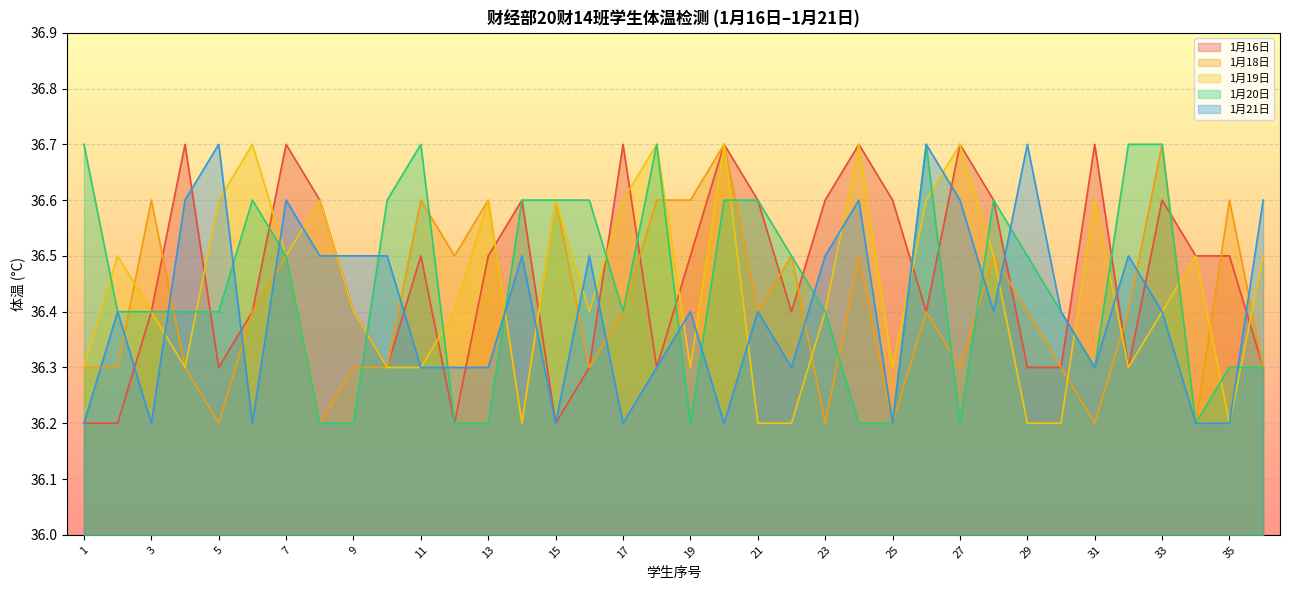

Reading right to left, what are all the values shown in this chart?

1月16日: 36.3	36.5	36.5	36.6	36.3	36.7	36.3	36.3	36.6	36.7	36.4	36.6	36.7	36.6	36.4	36.6	36.7	36.5	36.3	36.7	36.3	36.2	36.6	36.5	36.2	36.5	36.3	36.4	36.6	36.7	36.4	36.3	36.7	36.4	36.2	36.2
1月18日: 36.3	36.6	36.2	36.7	36.4	36.2	36.3	36.4	36.5	36.3	36.4	36.2	36.5	36.2	36.5	36.4	36.7	36.6	36.6	36.4	36.3	36.6	36.2	36.6	36.5	36.6	36.3	36.3	36.2	36.5	36.4	36.2	36.3	36.6	36.3	36.3
1月19日: 36.5	36.2	36.5	36.4	36.3	36.6	36.2	36.2	36.5	36.7	36.6	36.3	36.7	36.4	36.2	36.2	36.7	36.3	36.7	36.6	36.4	36.6	36.2	36.6	36.4	36.3	36.3	36.4	36.6	36.5	36.7	36.6	36.3	36.4	36.5	36.3
1月20日: 36.3	36.3	36.2	36.7	36.7	36.3	36.4	36.5	36.6	36.2	36.7	36.2	36.2	36.4	36.5	36.6	36.6	36.2	36.7	36.4	36.6	36.6	36.6	36.2	36.2	36.7	36.6	36.2	36.2	36.5	36.6	36.4	36.4	36.4	36.4	36.7
1月21日: 36.6	36.2	36.2	36.4	36.5	36.3	36.4	36.7	36.4	36.6	36.7	36.2	36.6	36.5	36.3	36.4	36.2	36.4	36.3	36.2	36.5	36.2	36.5	36.3	36.3	36.3	36.5	36.5	36.5	36.6	36.2	36.7	36.6	36.2	36.4	36.2